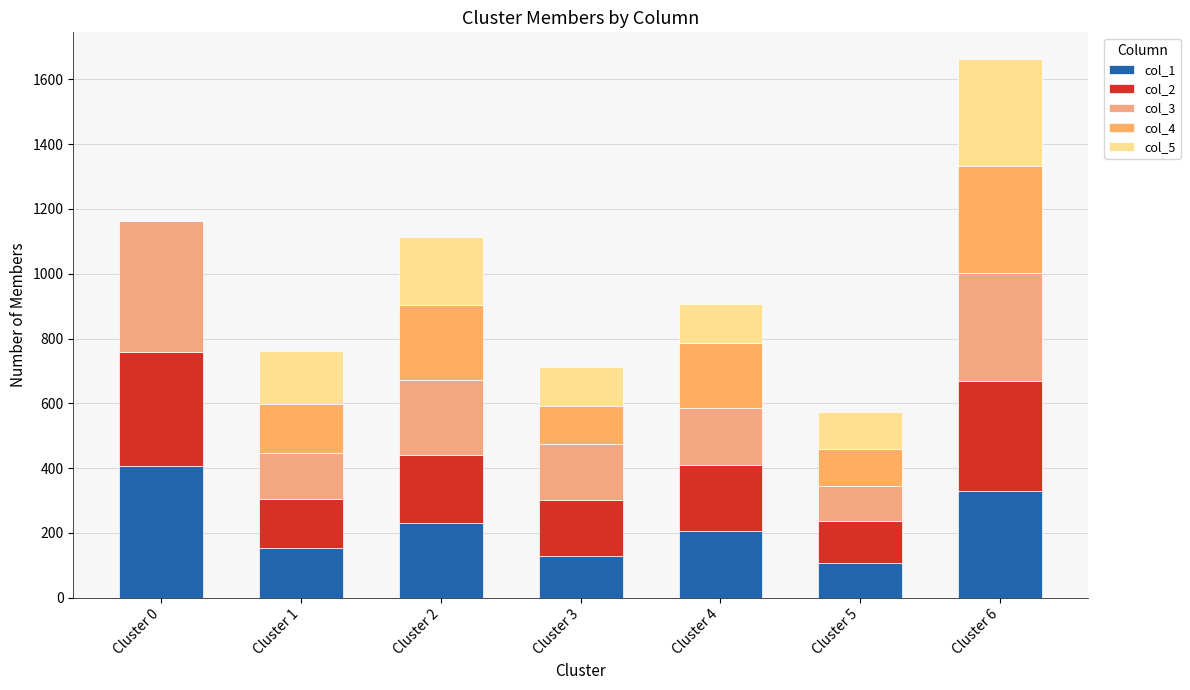

Are the bars grouped side by side (vs. stacked)?

No